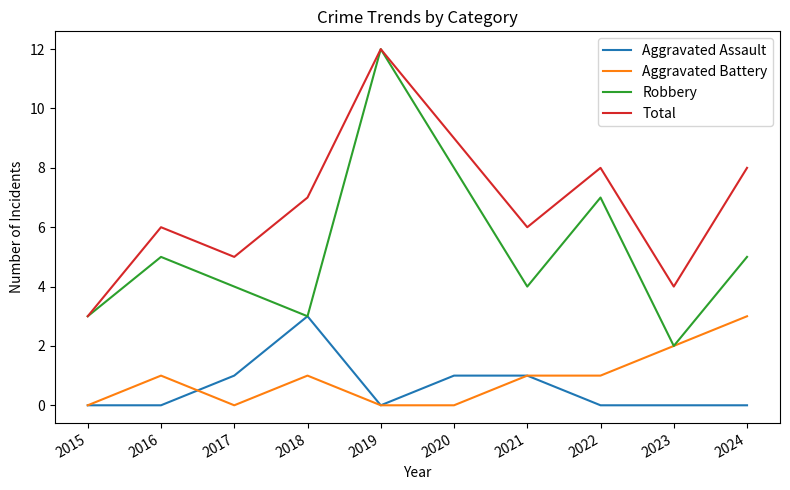

What is the sum of all Total values?

68